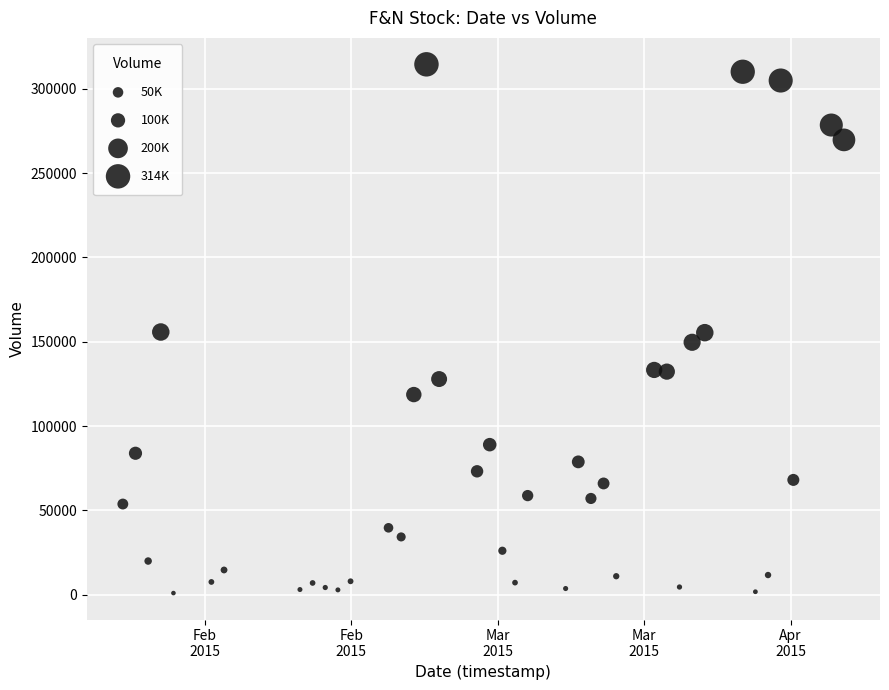

What is the range of X values (max minus min)?

4924800